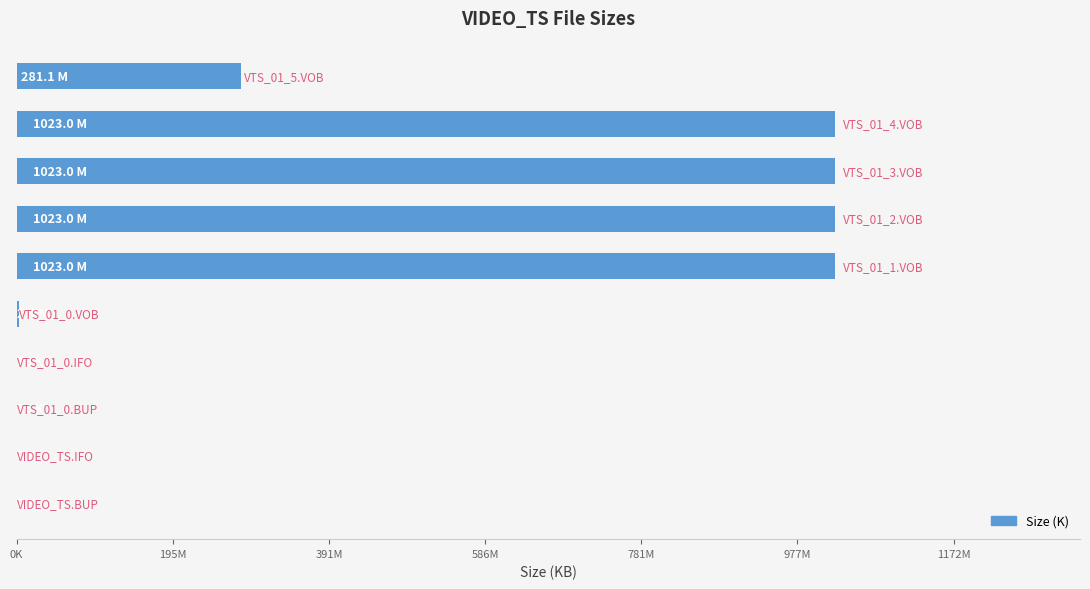

Are the bars grouped side by side (vs. stacked)?

No